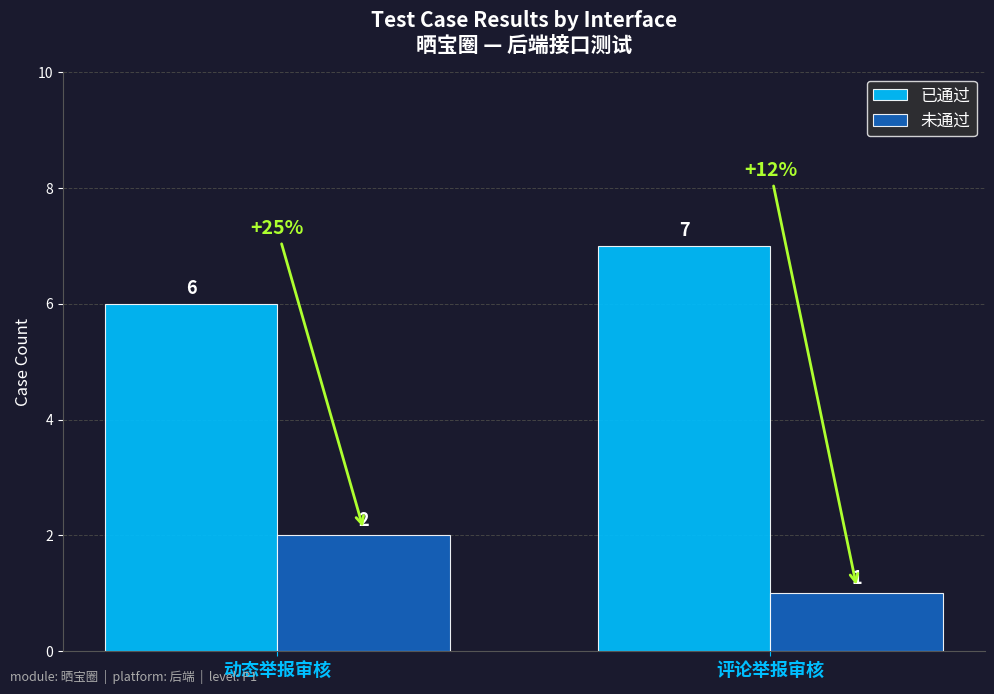

What is the value of the 未通过 bar at the 1st from the left?

2